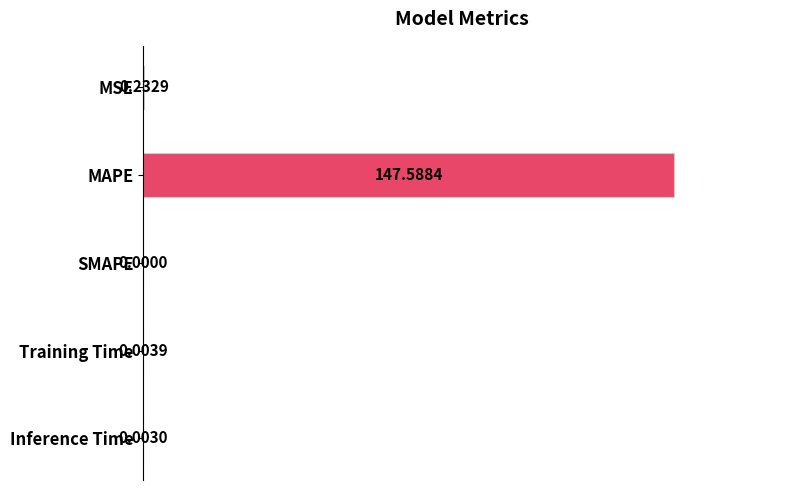

Where is the data nearest to the value 50?

MSE